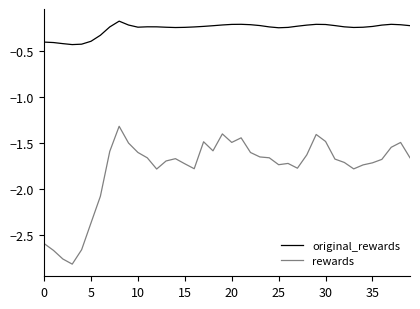

Which series has the largest range (max minus min)?

rewards